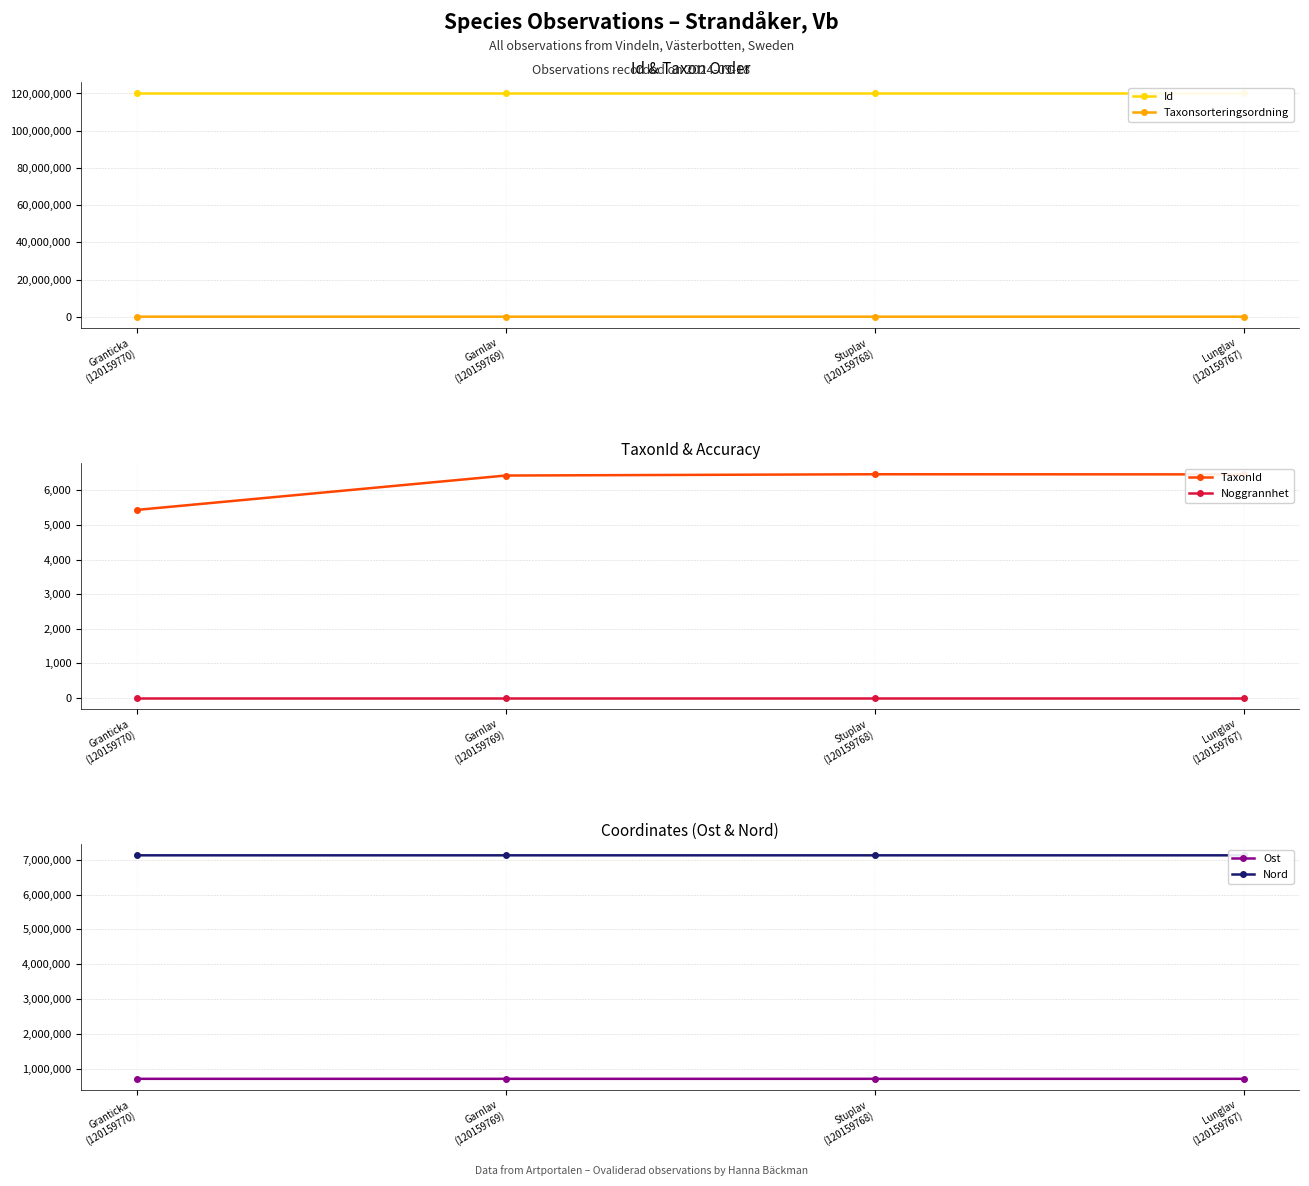

Which series has the widest spread of values?

Taxonsorteringsordning